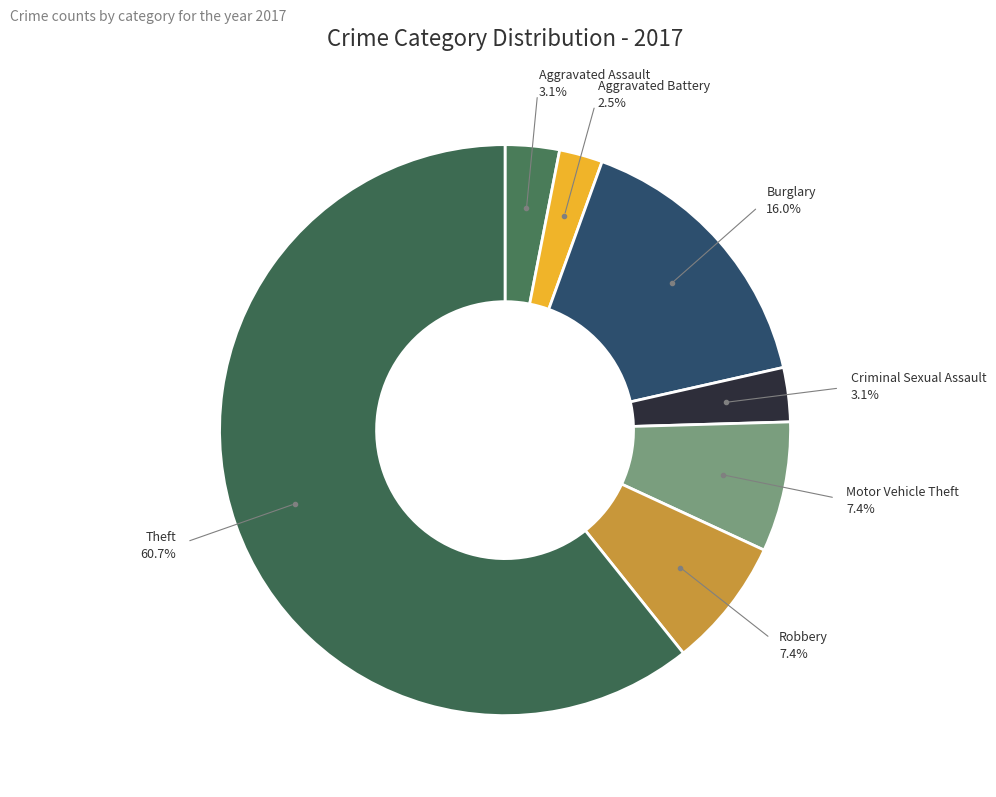

Is the sum of Theft and Motor Vehicle Theft greater than half?

Yes